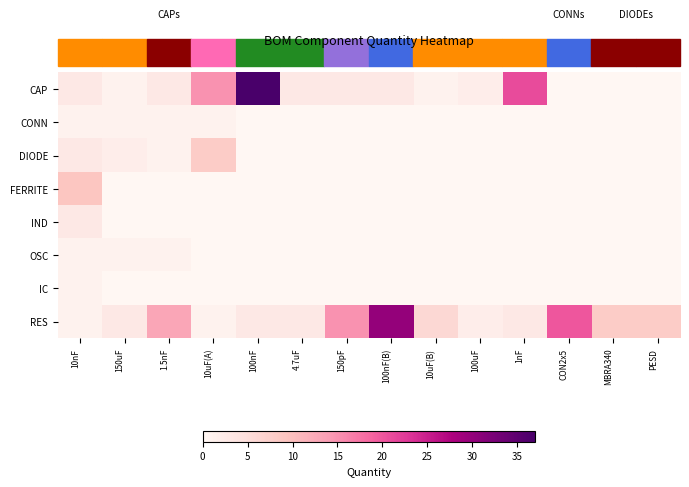

Which series has the largest range (max minus min)?

CAP